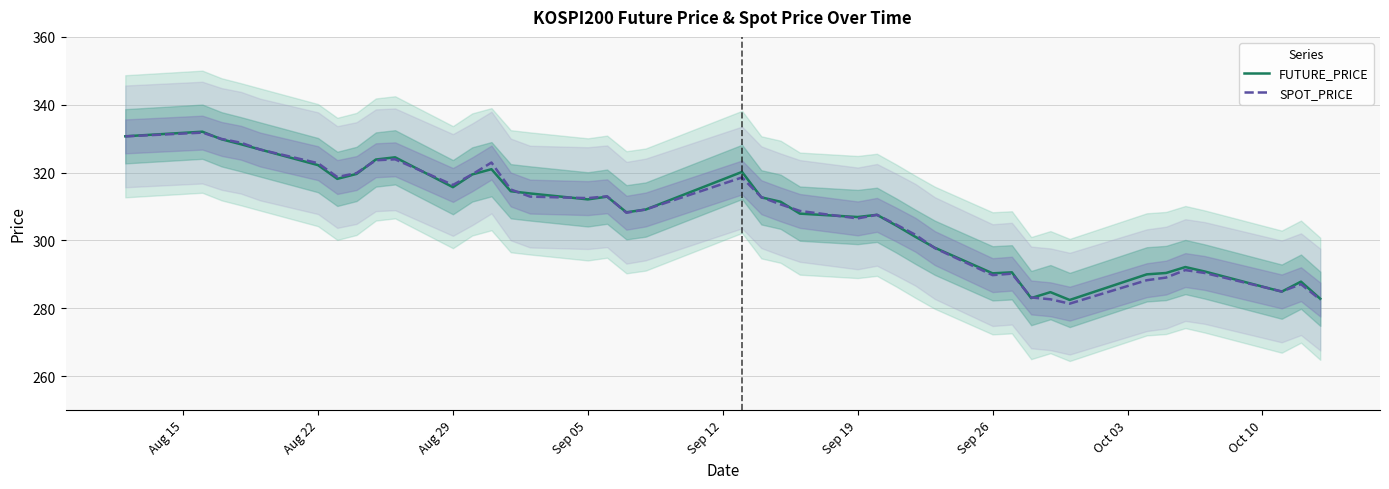

What is the highest value of the FUTURE_PRICE series?

332.1